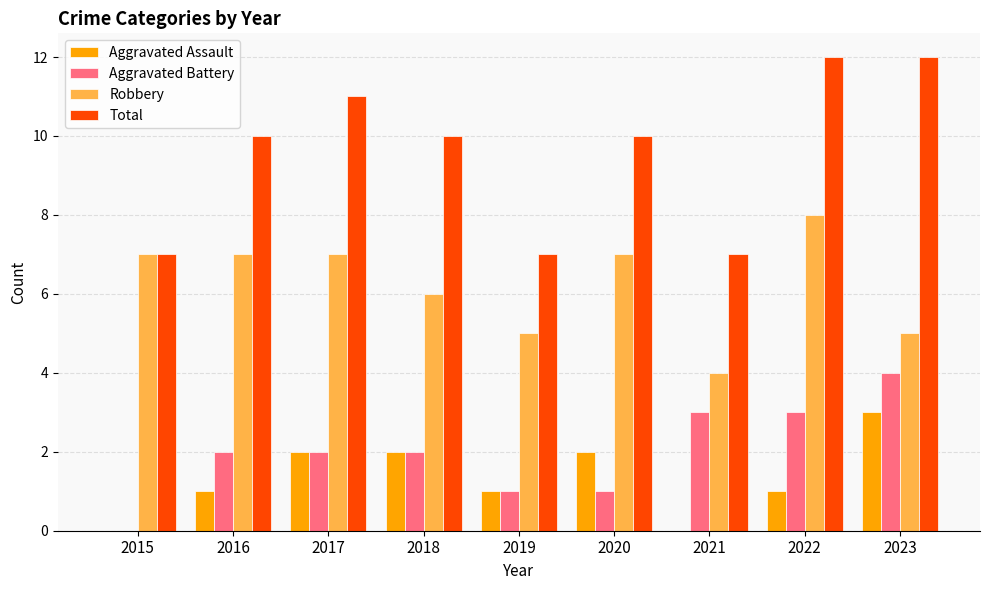

How many groups of bars are there?

9